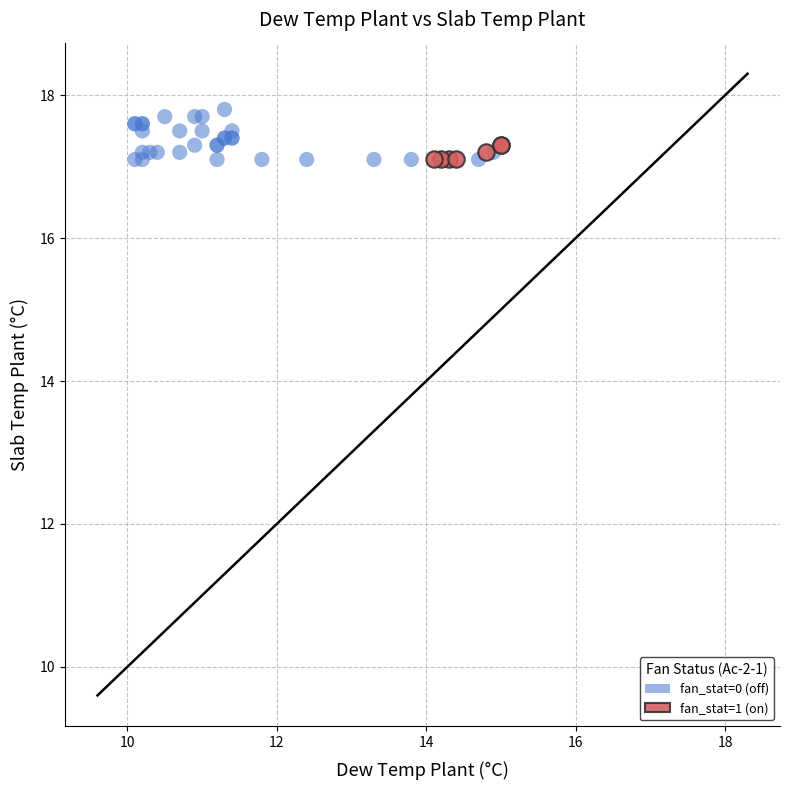

Which series contains the highest Y value?

fan_stat=0 (off)